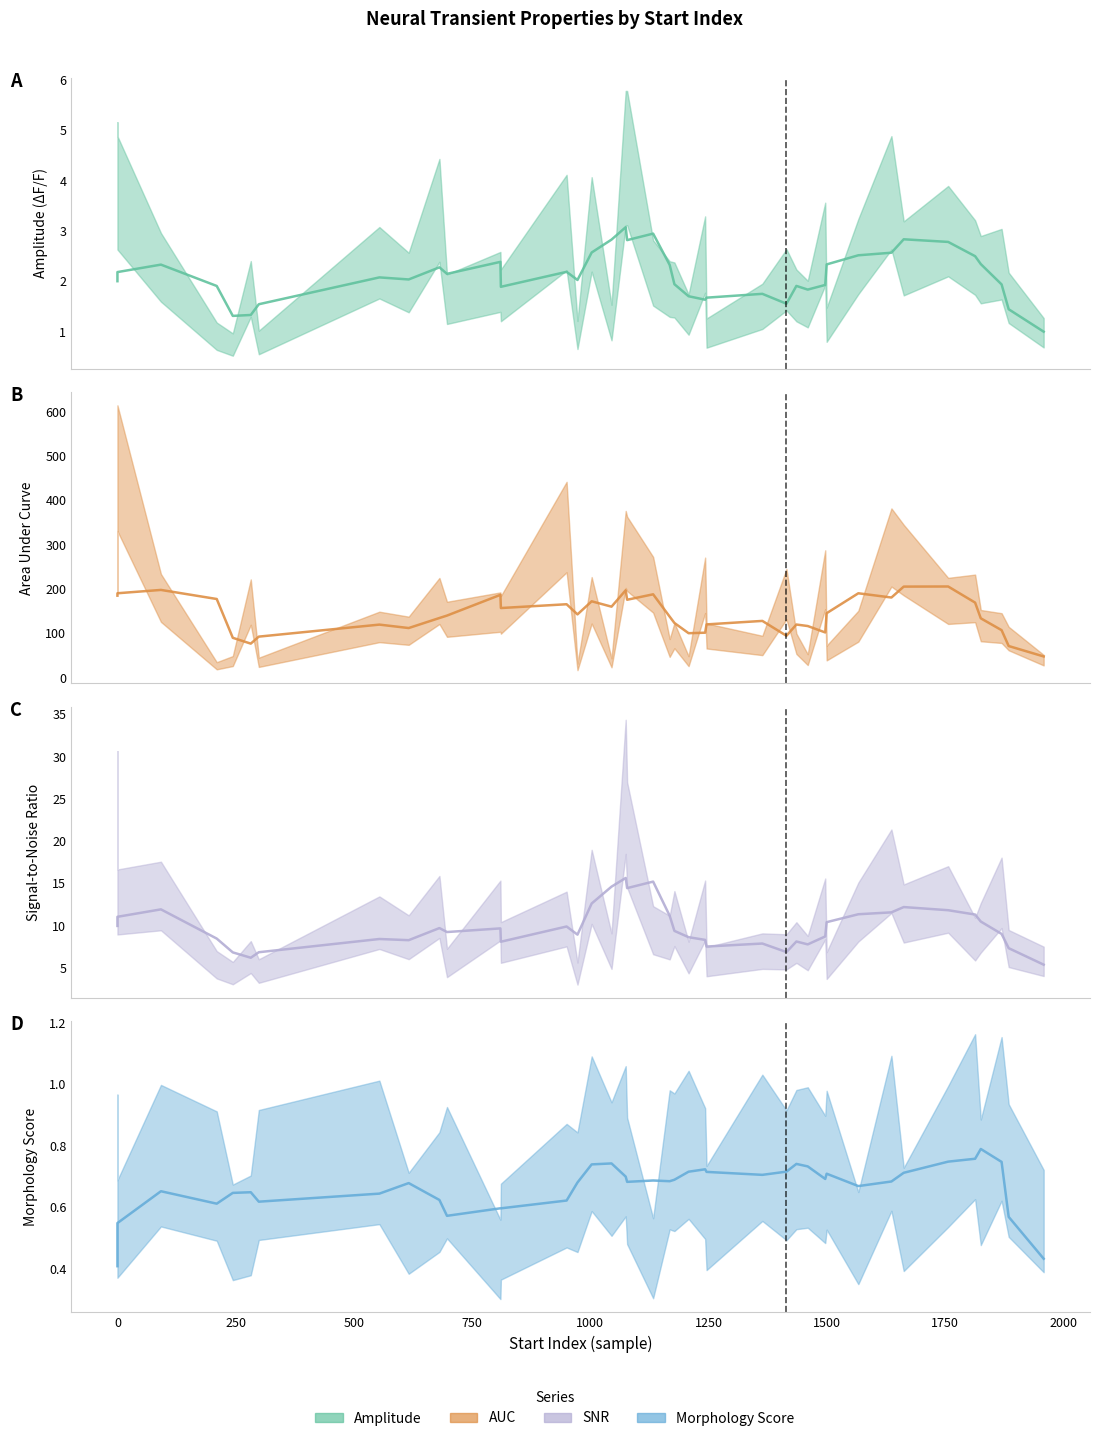

True or false: AUC (smoothed) and Morphology Score (smoothed) intersect in this chart.

False